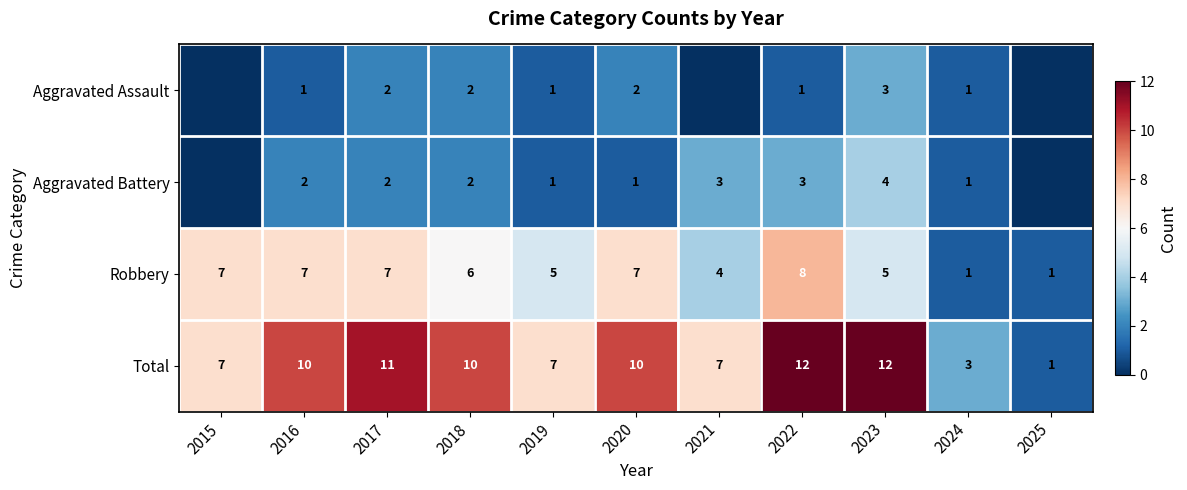

Count the Robbery values in the range 4 to 7.

8